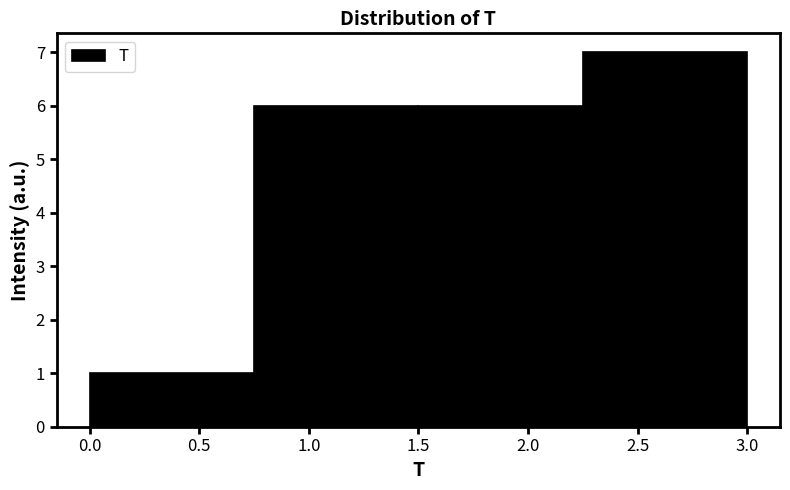

Reading left to right, list every bar in this chart as the range it spans on the x-axis followed by its height. The values are not printed on the chart, so give them approximately, as read against the axis.

0.00 to 0.75: 1
0.75 to 1.50: 6
1.50 to 2.25: 6
2.25 to 3.00: 7